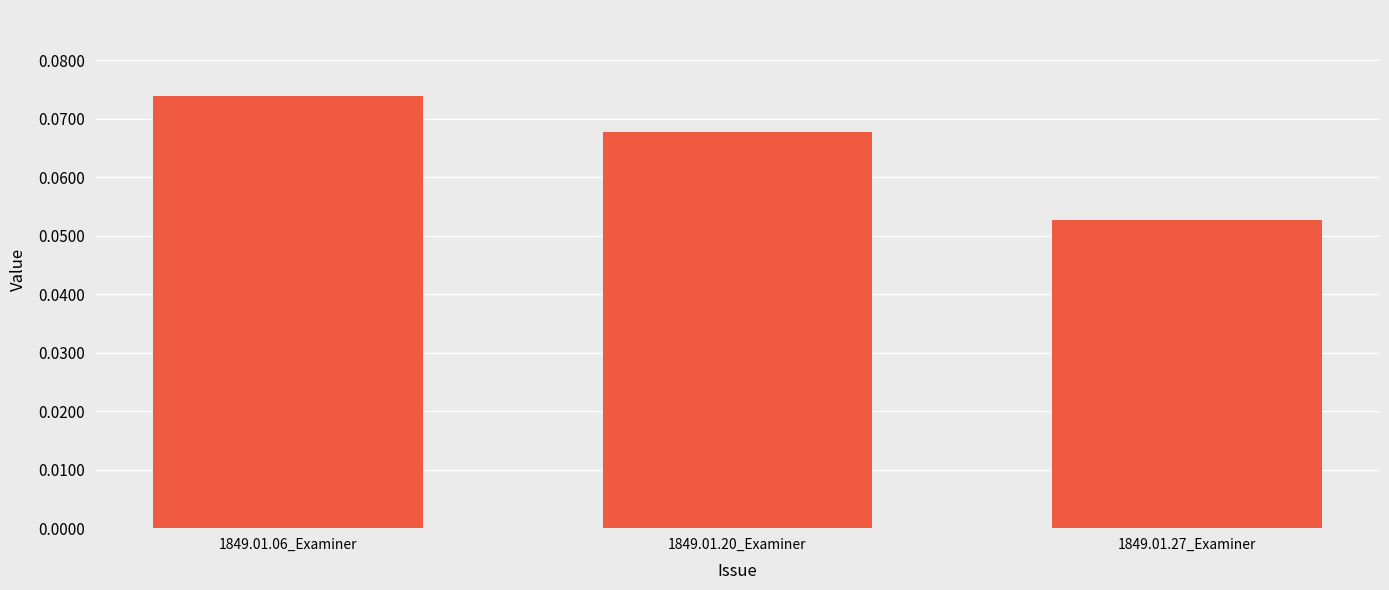

What is the sum of all values?

0.2